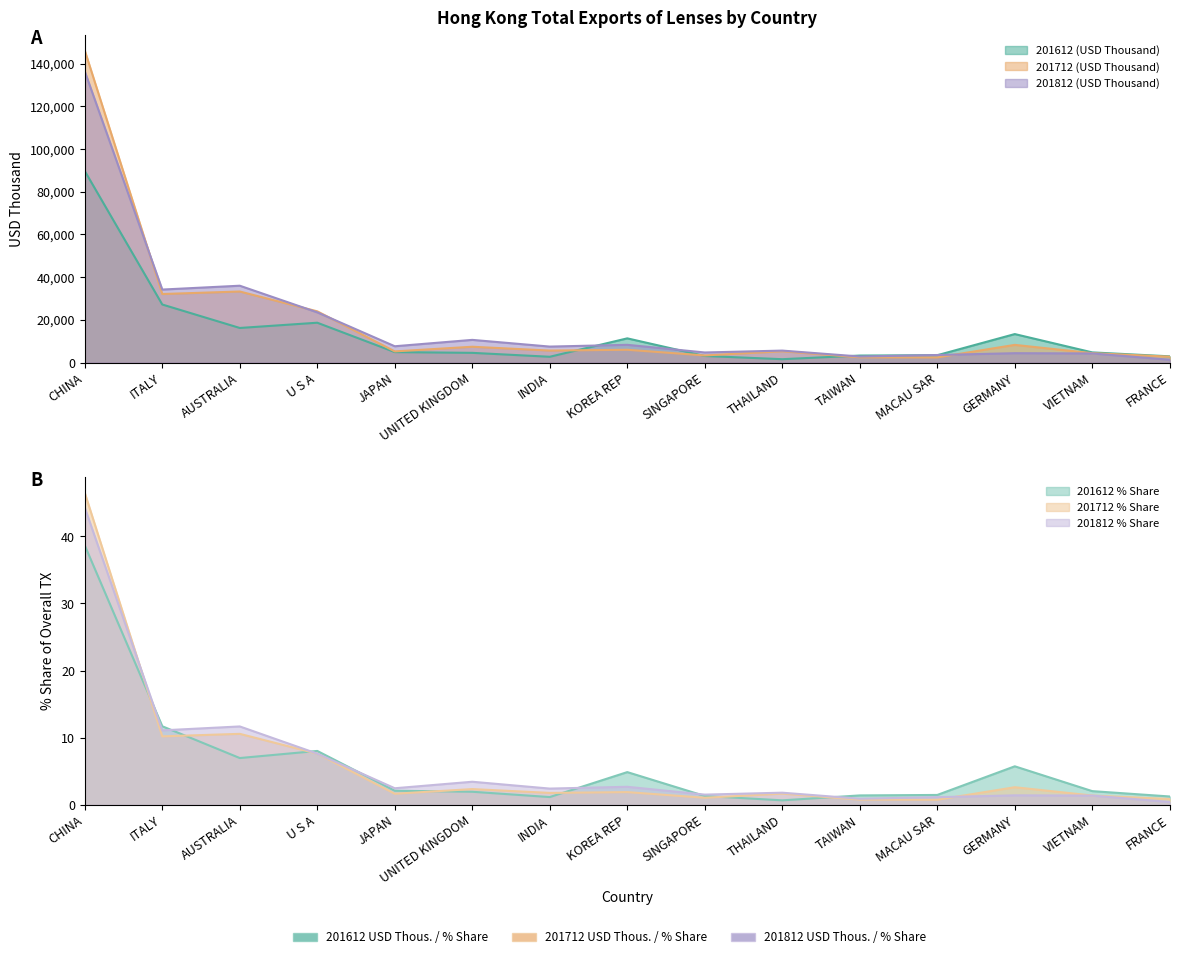

What is the difference between the highest and lowest values at INDIA?

7482.3